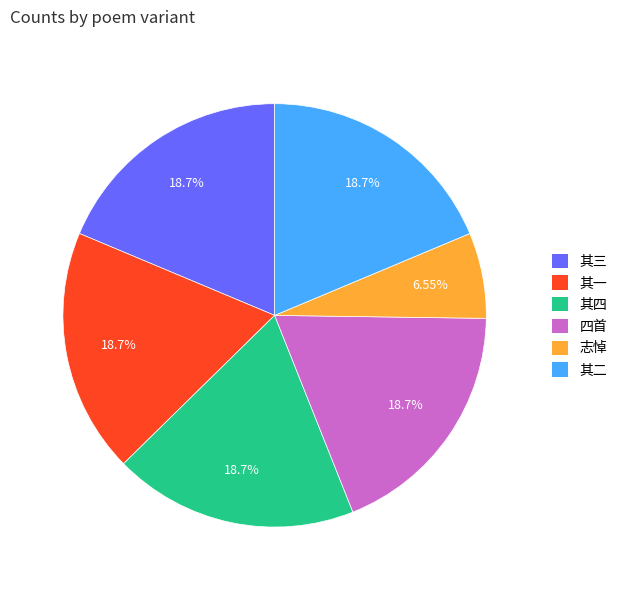

Is there any slice that represents more than half of the pie?

No